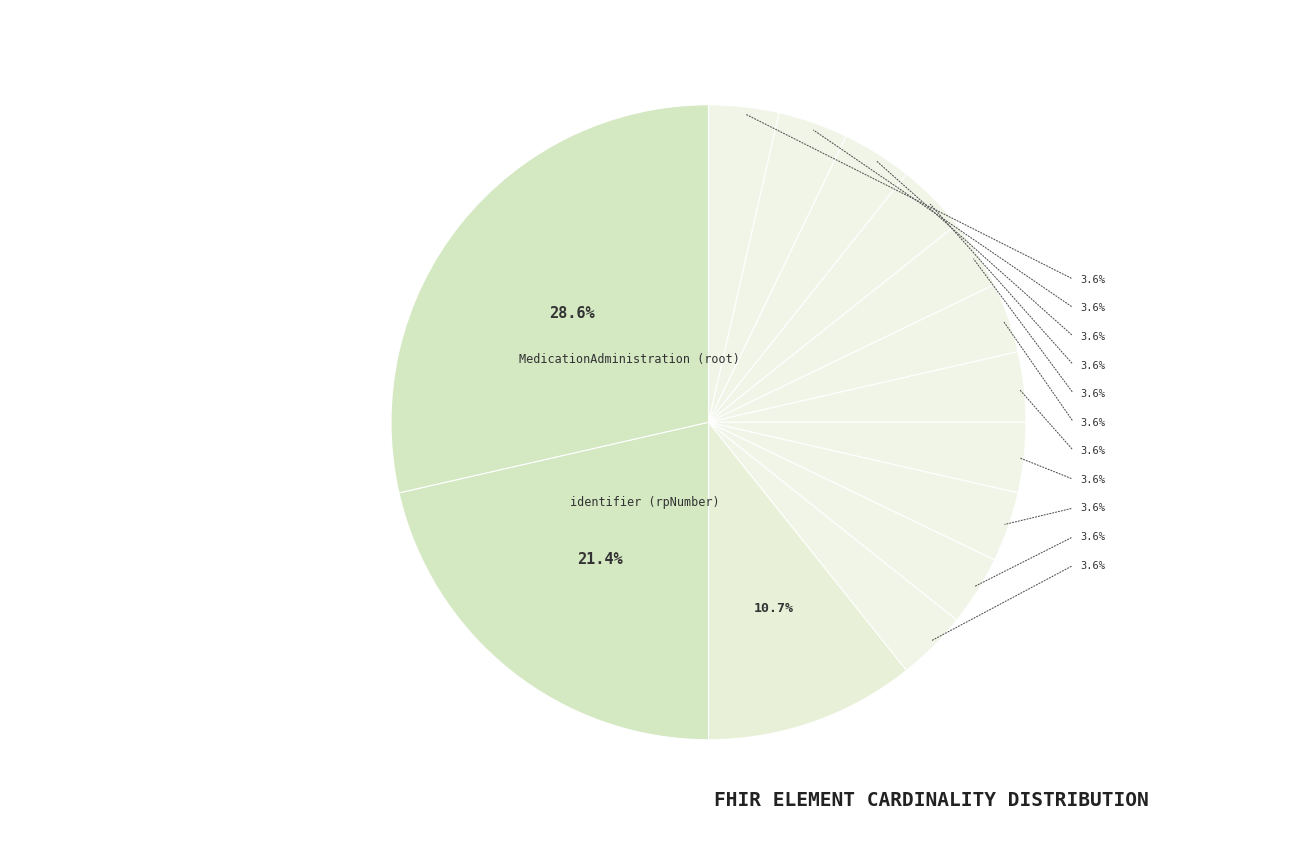

Count the number of slices in the pie.

14